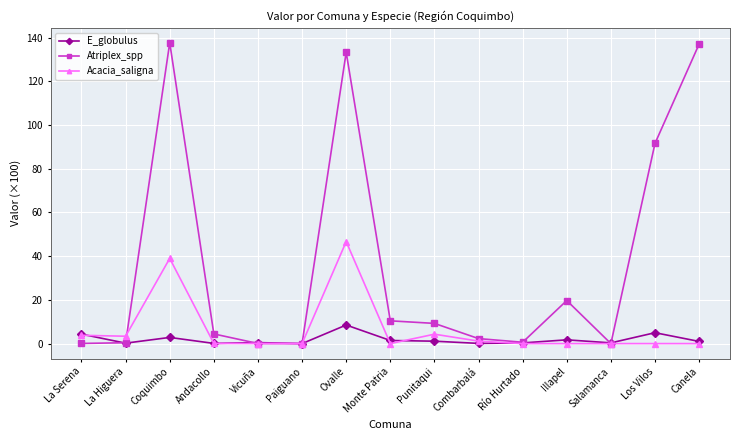

Which series has the largest range (max minus min)?

Atriplex_spp